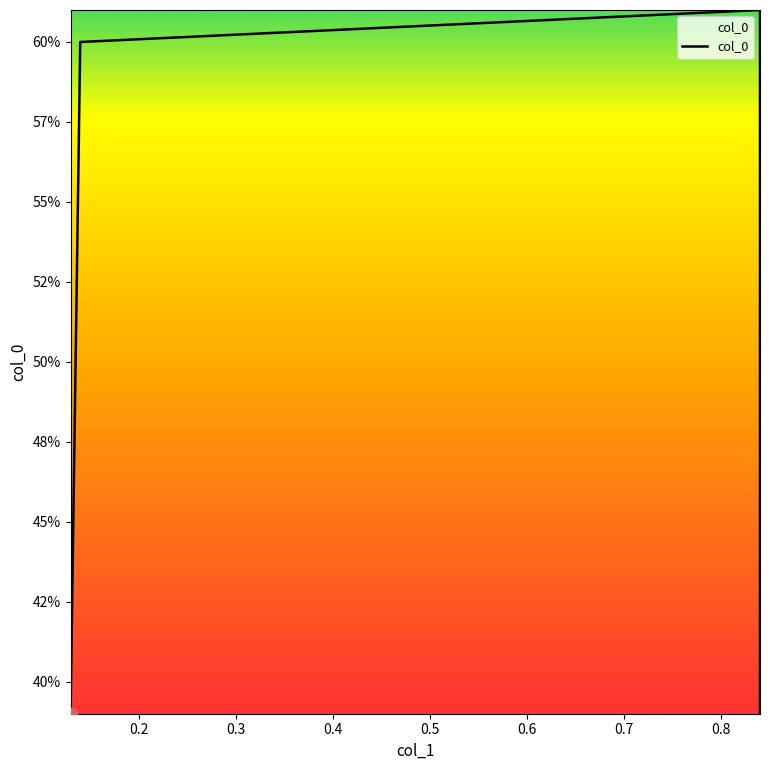

Between 0.2 and 0.3, which is larger?

0.3